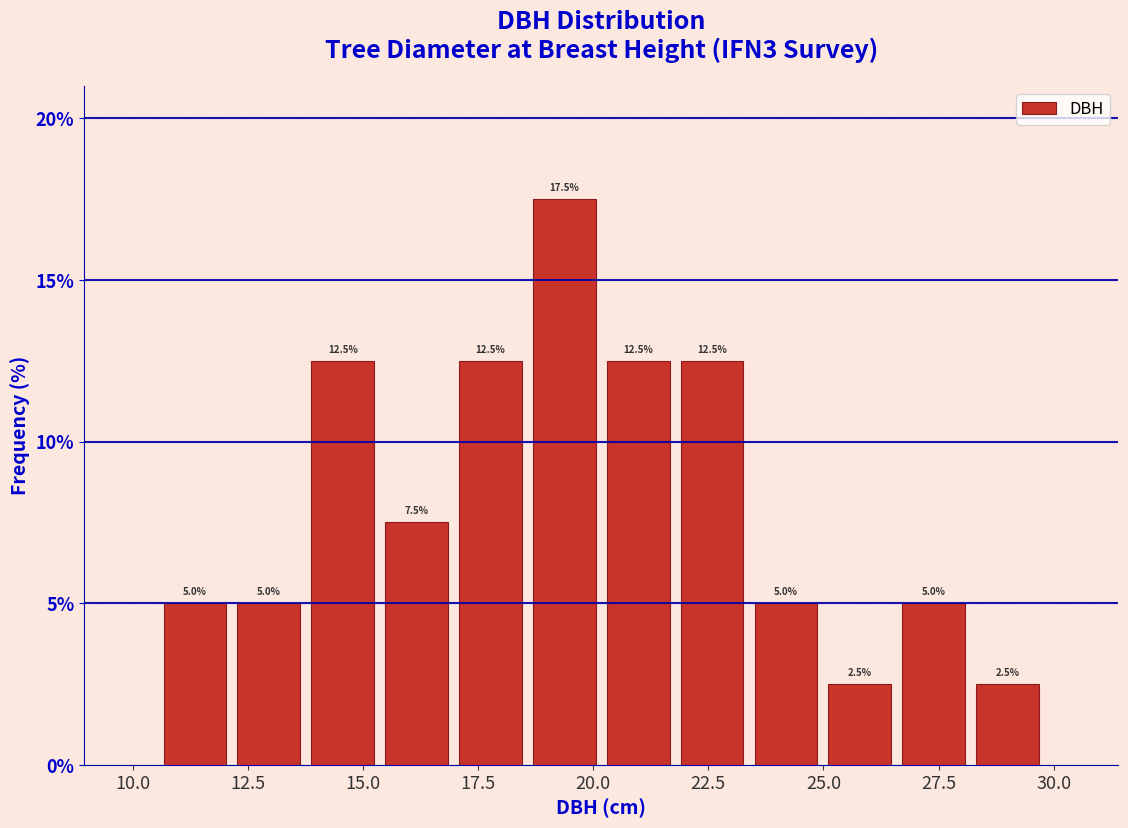

Read against the x-axis, roughly where is the centre of the tallest bar?

19.5